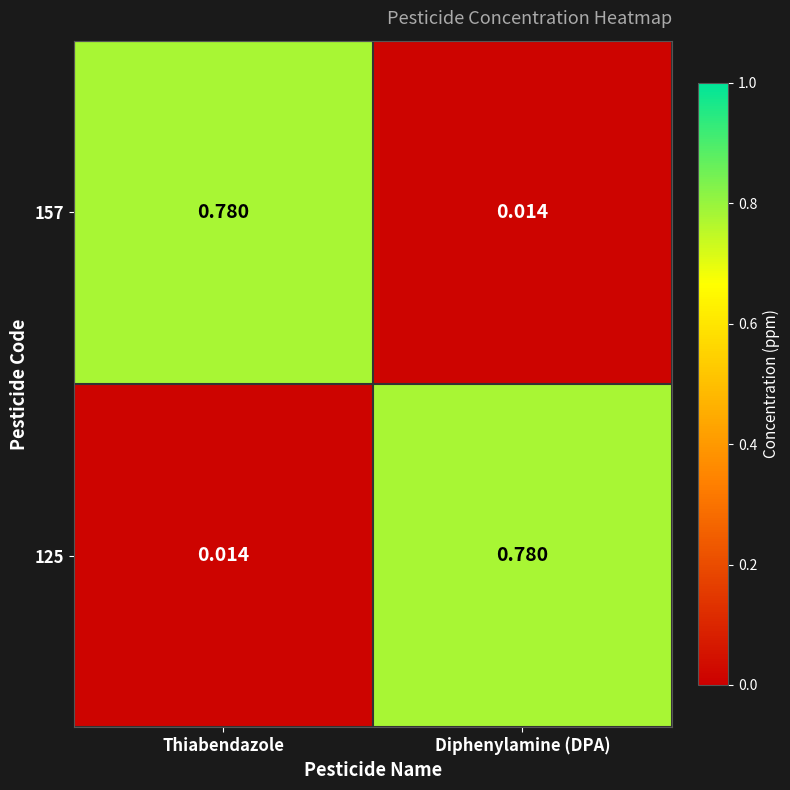

Is the value of 125 at Thiabendazole greater than the value of 157 at Thiabendazole?

No